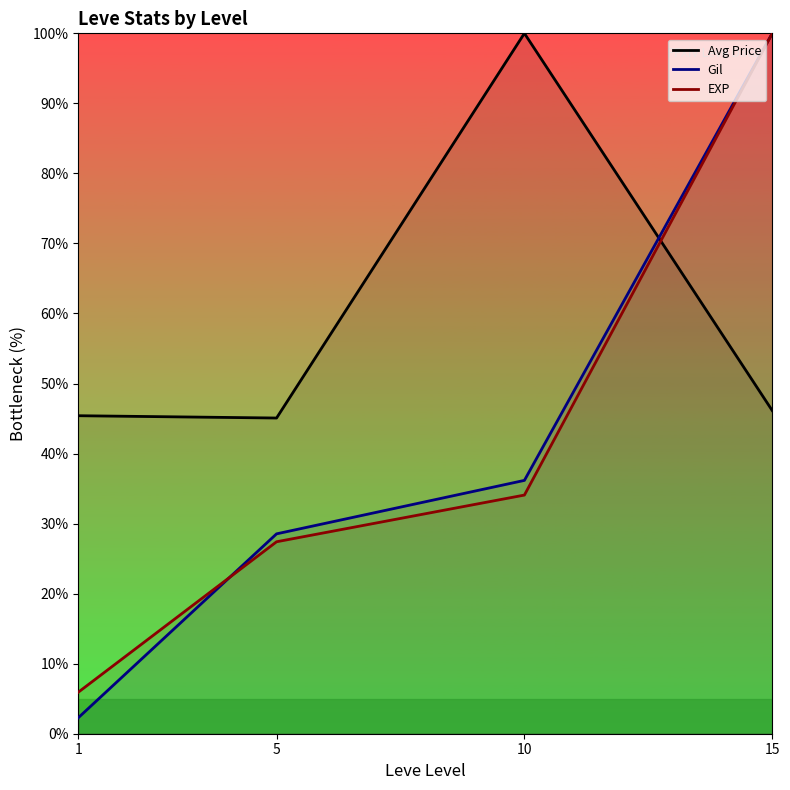

How many values in the EXP series exceed 34?

2